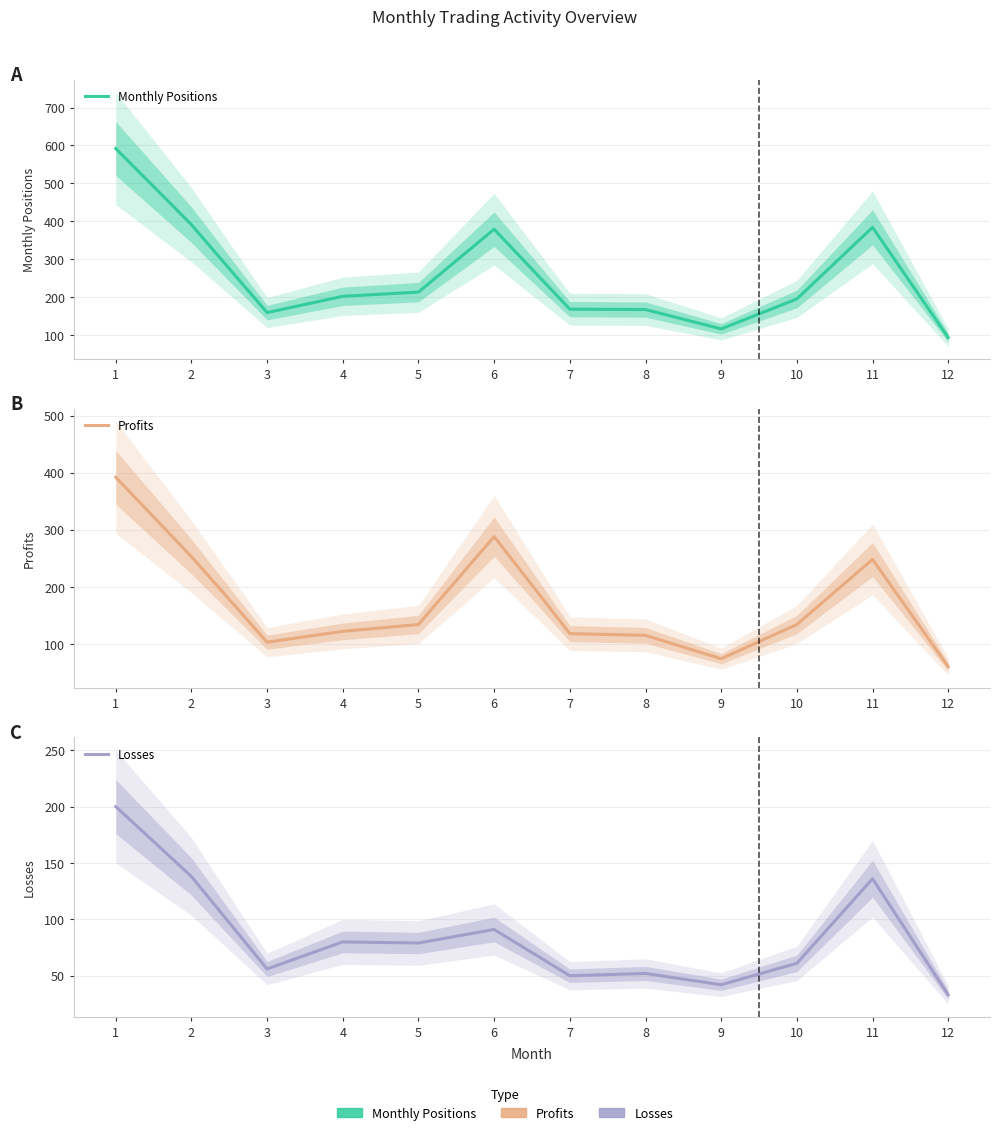

True or false: Monthly Positions and Losses intersect in this chart.

False